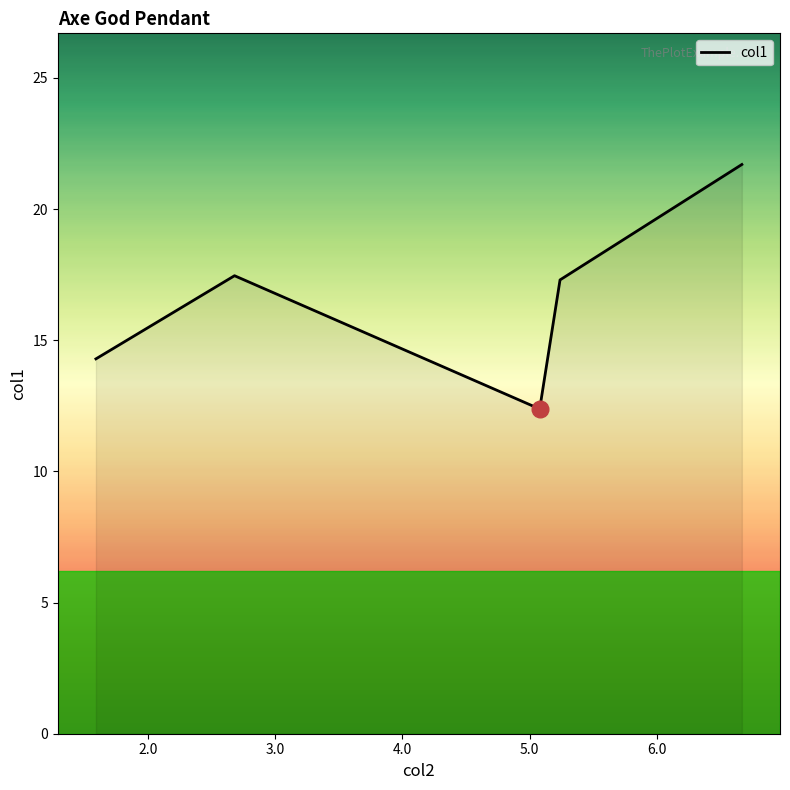

Reading right to left, what are all the values shown in this chart?

21.7	17.3	12.4	17.5	14.3